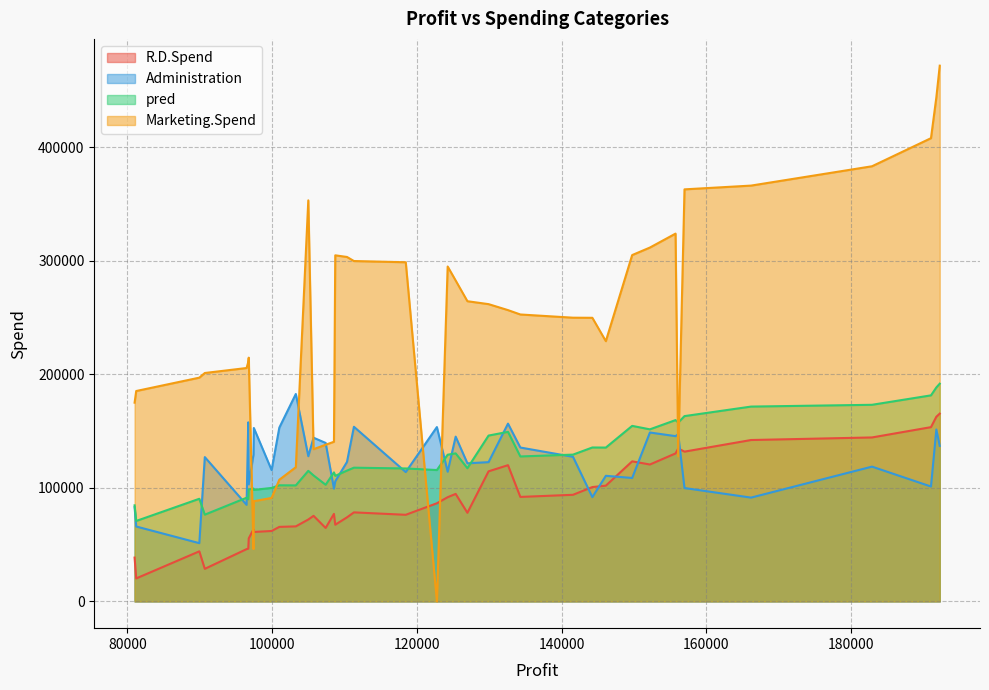

What is the sum of the Administration values at 96778.92 and 90708.19?

230113.7